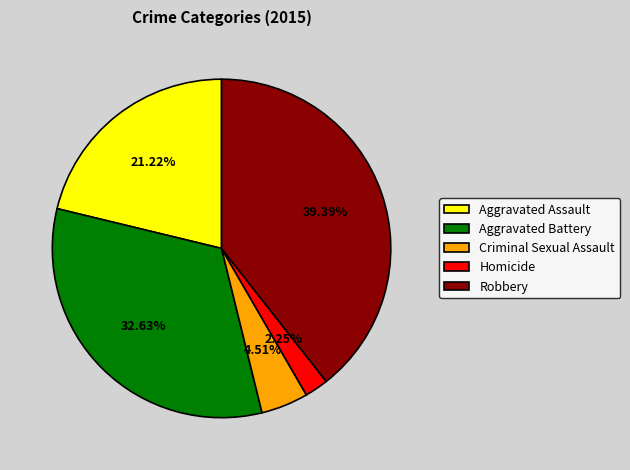

Combined, do Robbery and Criminal Sexual Assault account for over 50%?

No